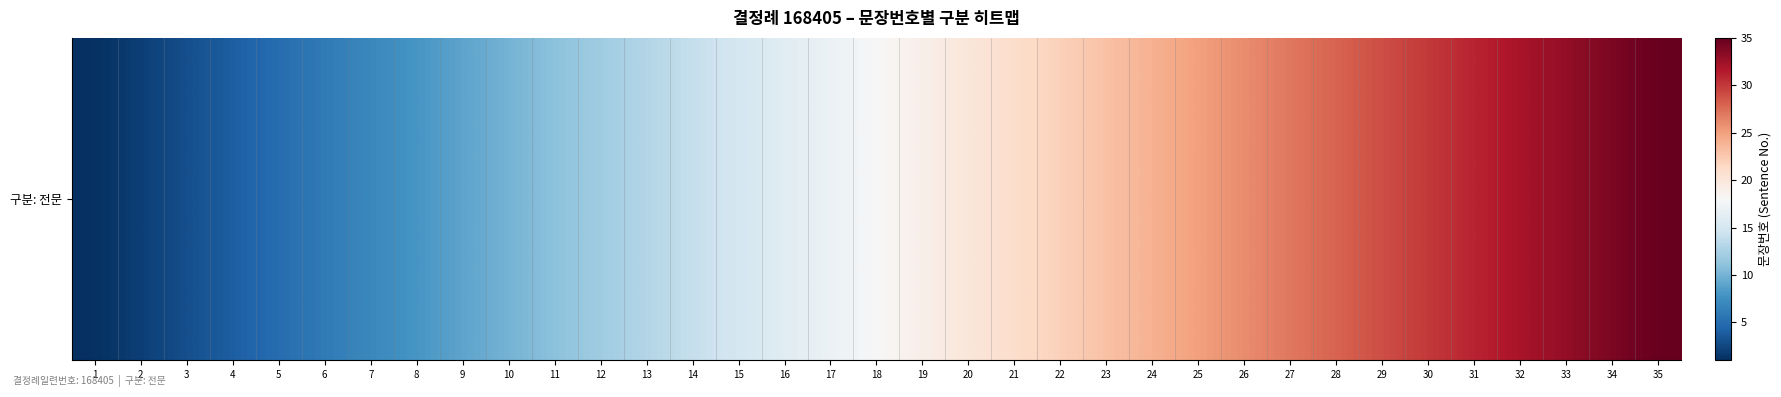

What is the change in value from 13 to 27?

+14